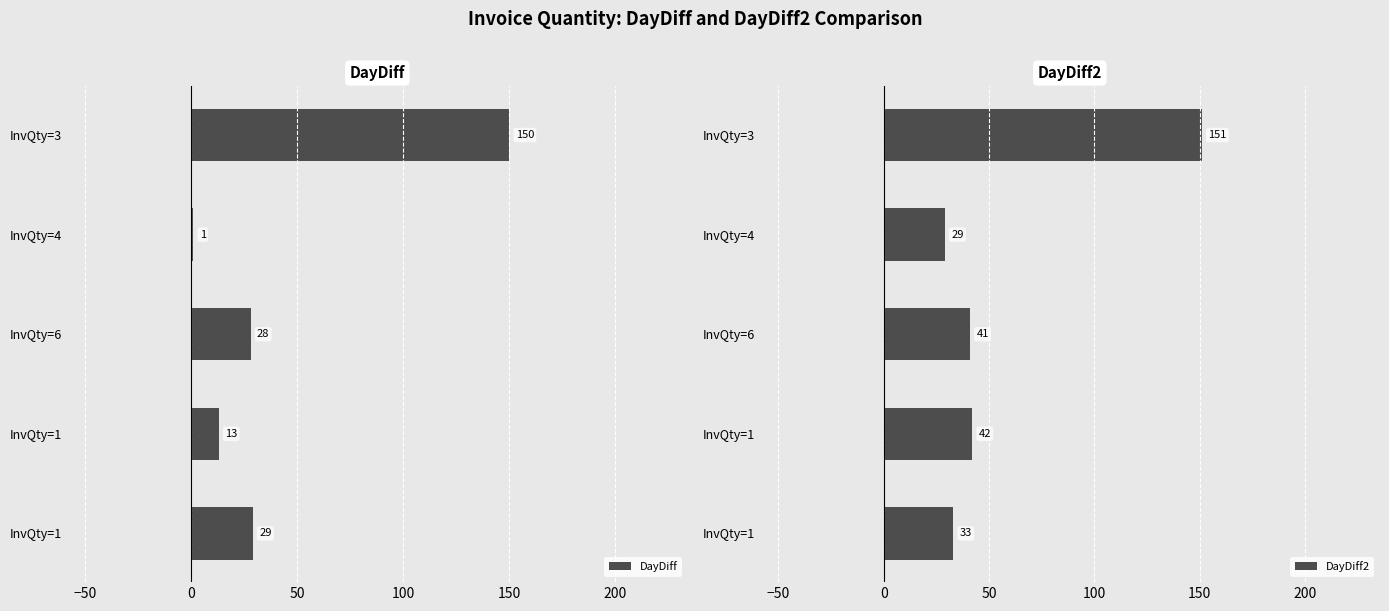

True or false: DayDiff2 has a value of 44 at 100.

False